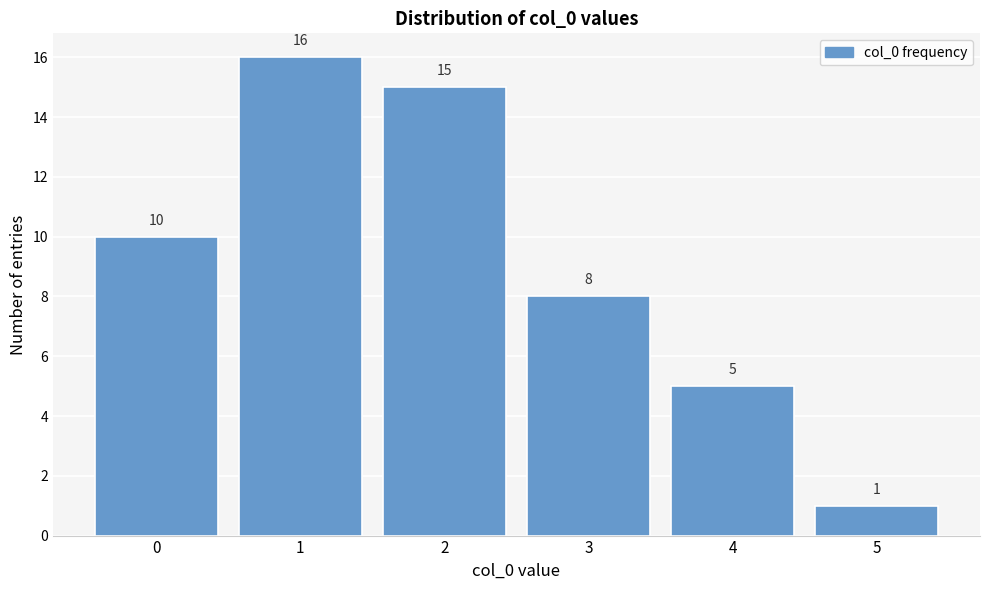

Reading right to left, what are all the values shown in this chart?

1	5	8	15	16	10